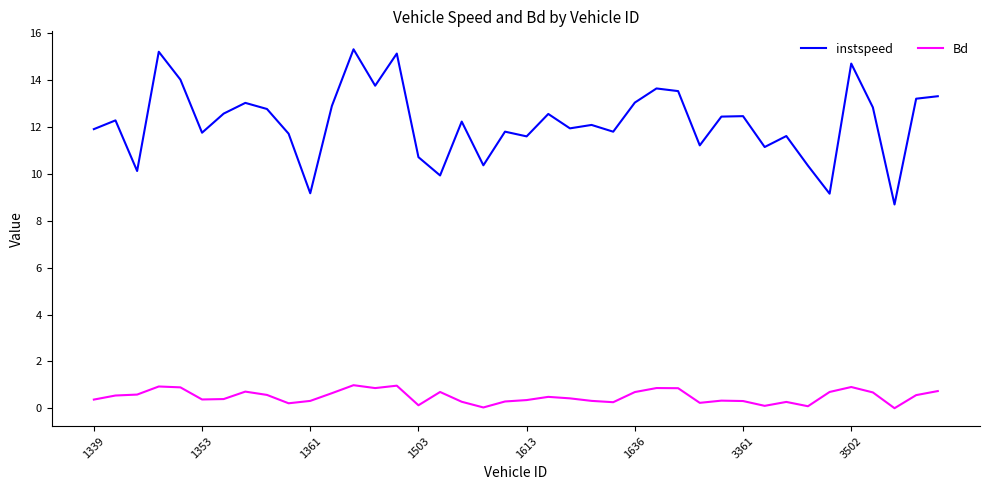

Which series has the largest total across all categories?

instspeed